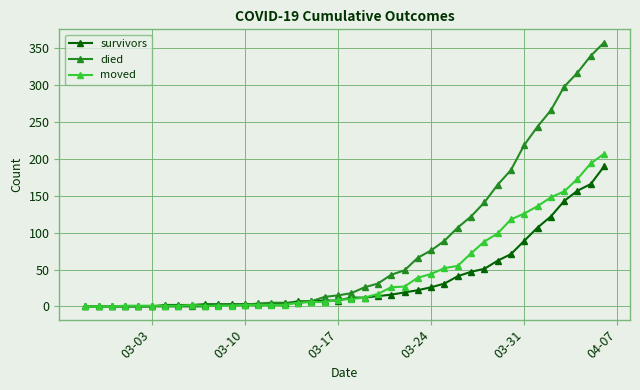

What is the sum of all survivors values?

1456